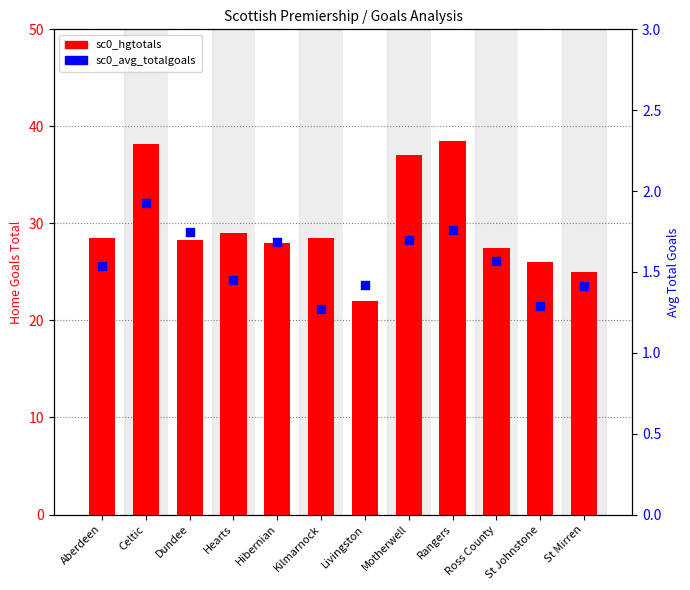

At how many categories does at least one series exceed 15?

12